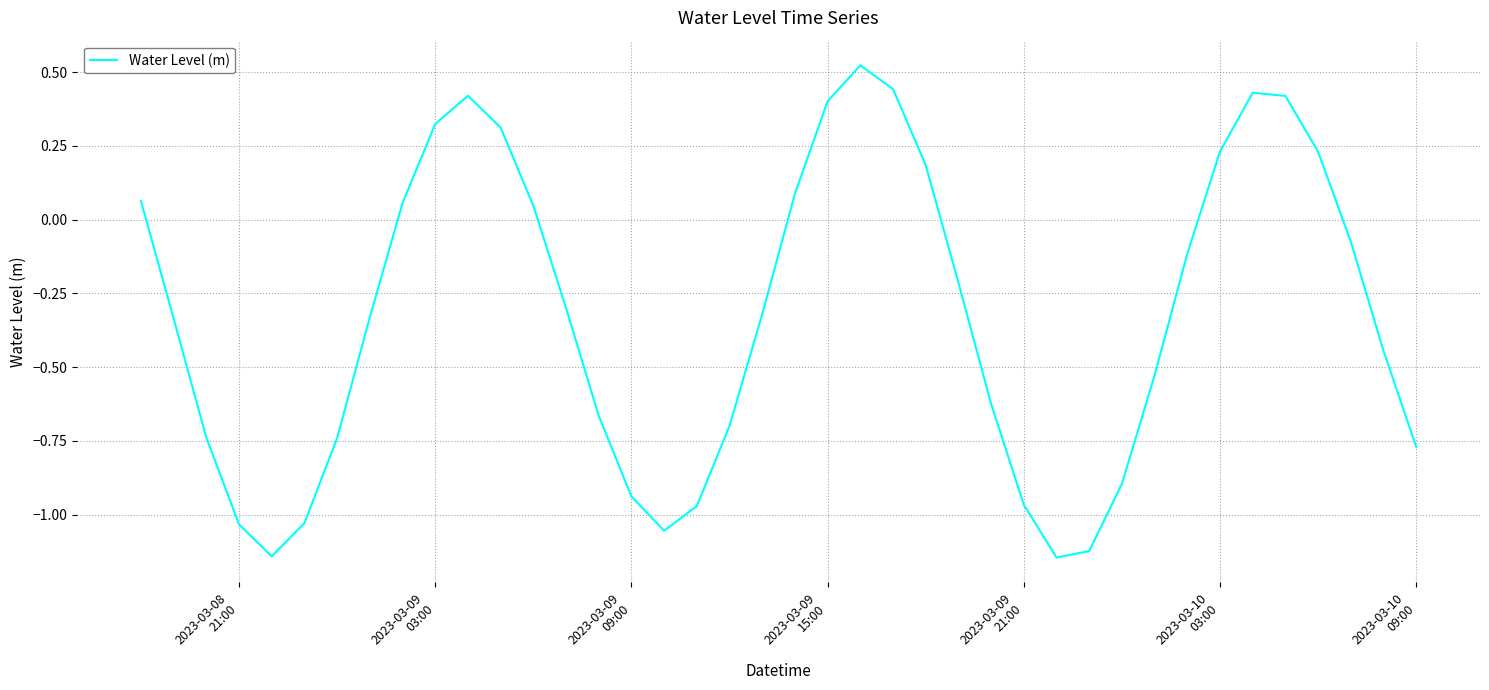

What is the difference between the maximum and minimum values?

1.7